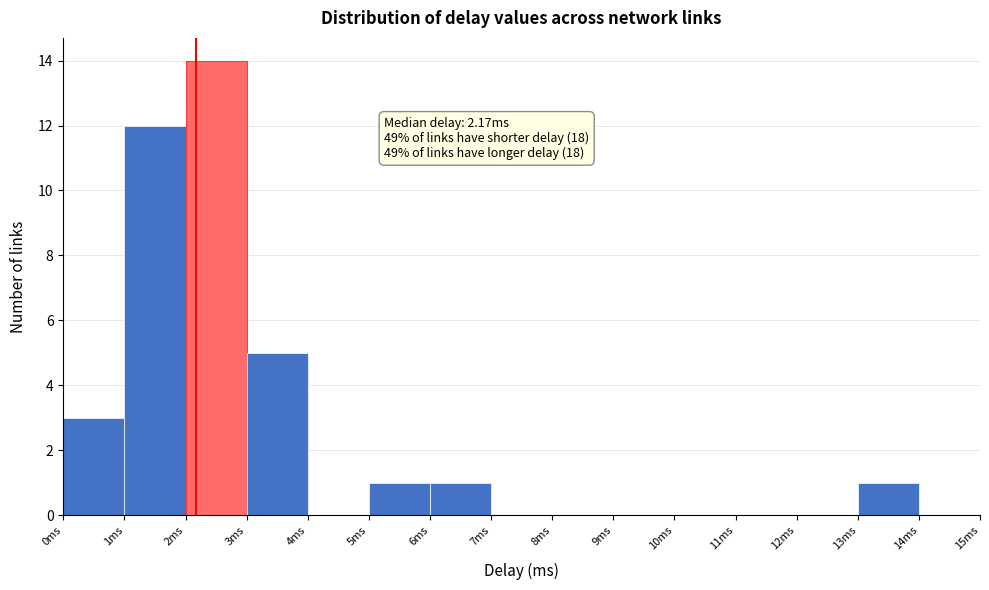

Over which range of the x-axis is the bar tallest?

2 to 3